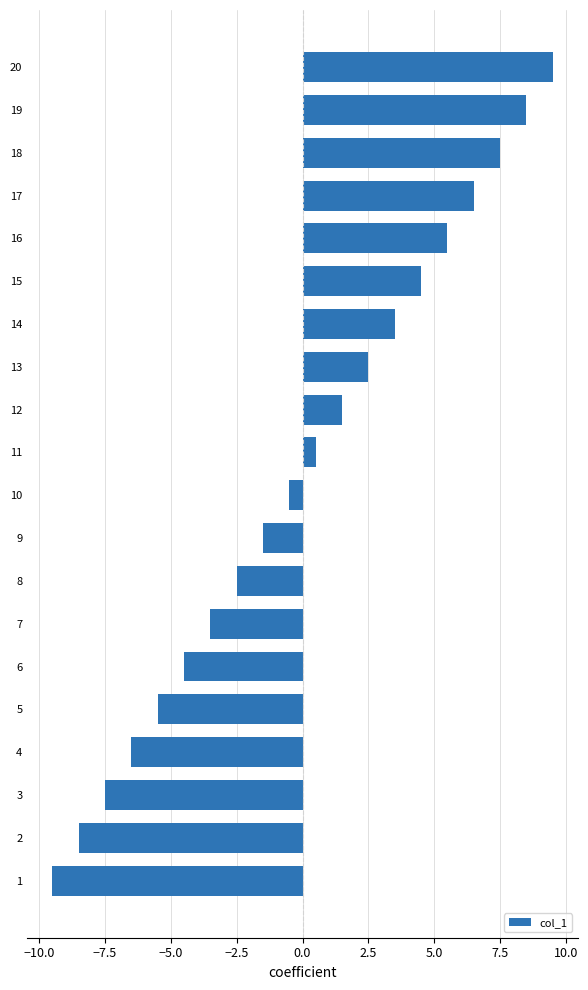

What is the difference between the second highest and minimum values?

18.0